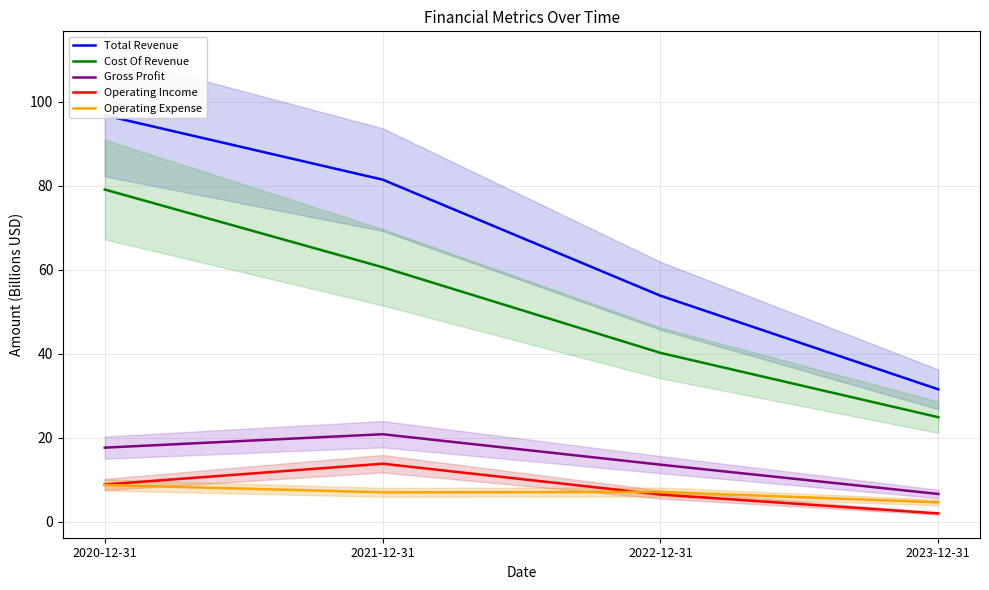

True or false: Operating Expense has more than 2 points higher than both neighbors.

False